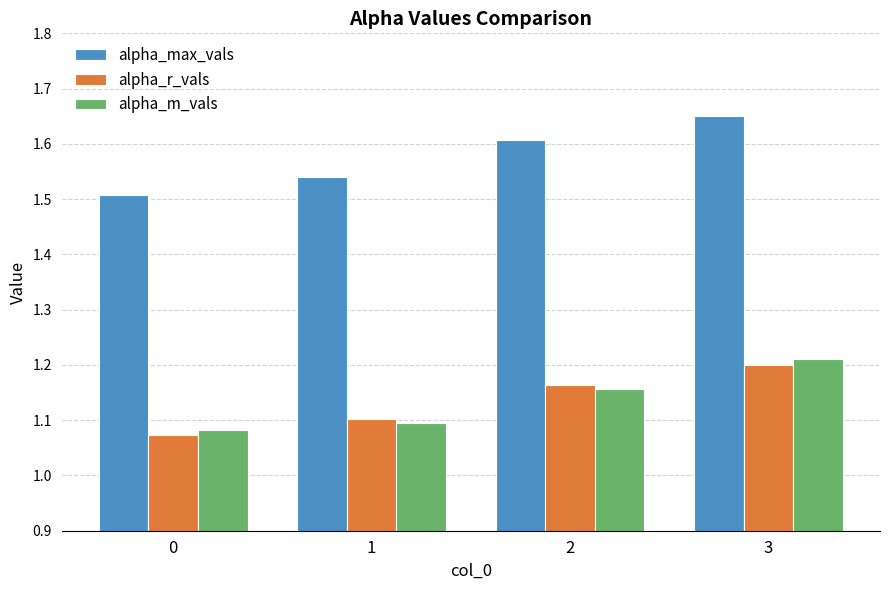

Is it true that alpha_m_vals equals 1.1 at 0?

True